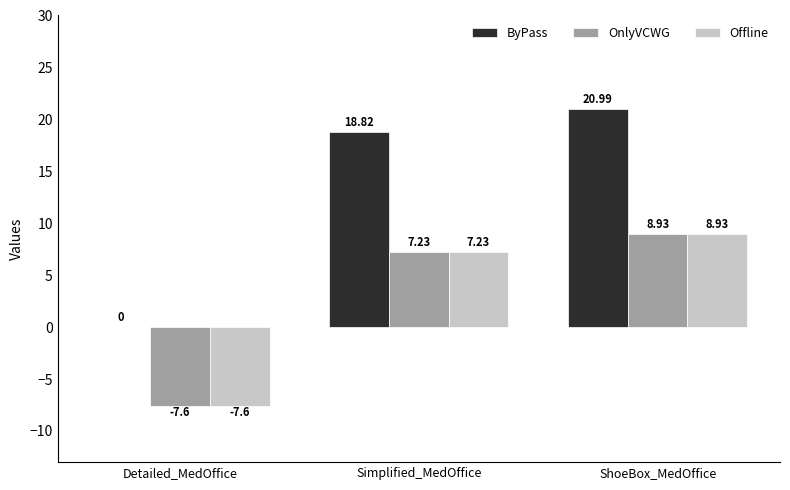

What is the sum of all ByPass values?

39.8